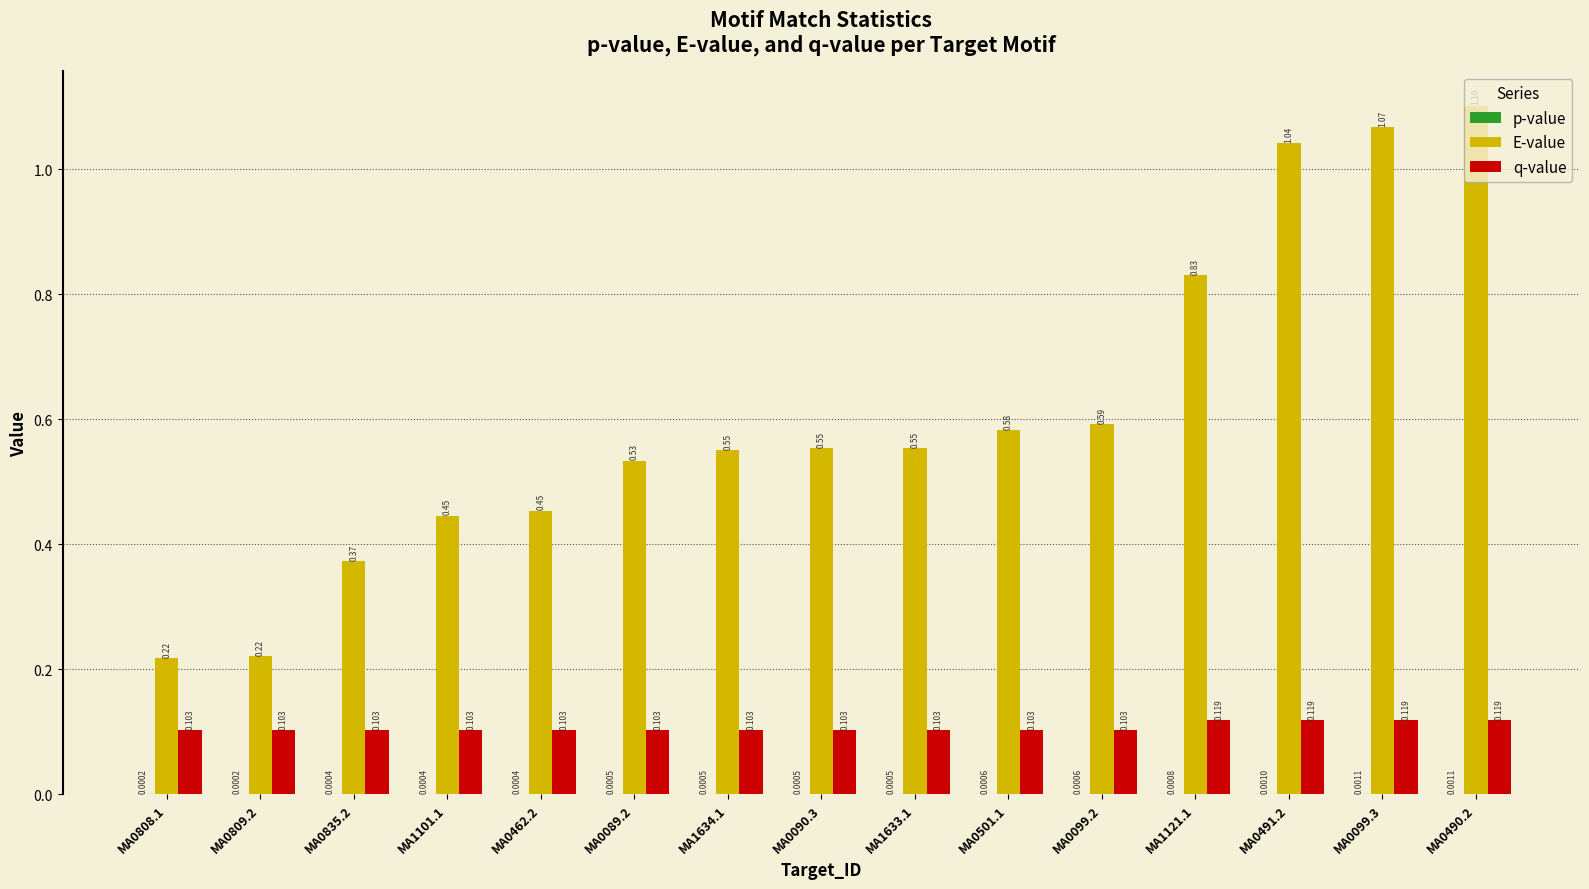

How many categories are shown in the chart?

15